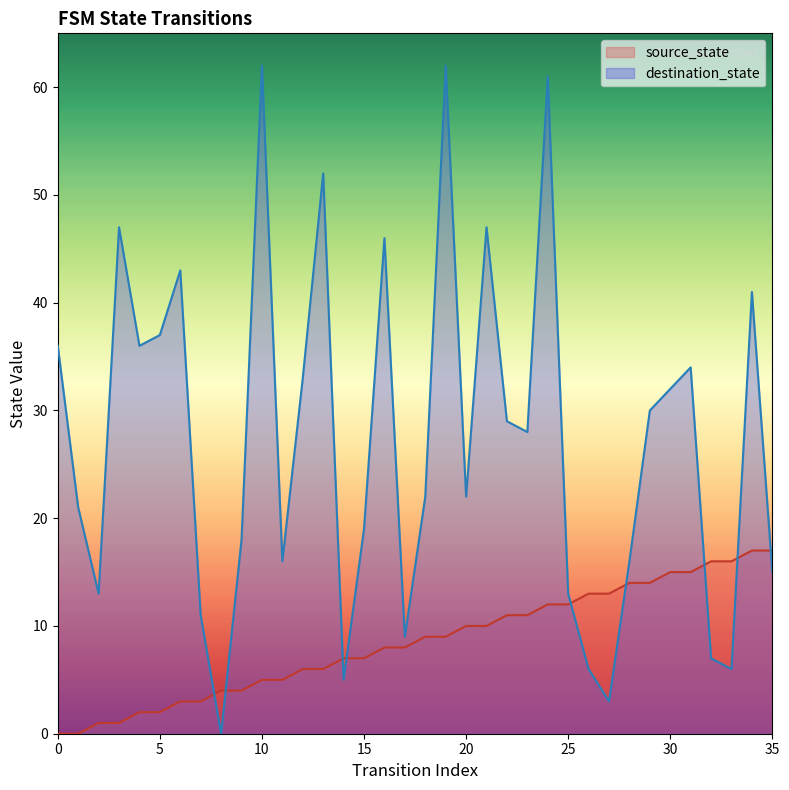

What is the average value of the source_state series?

8